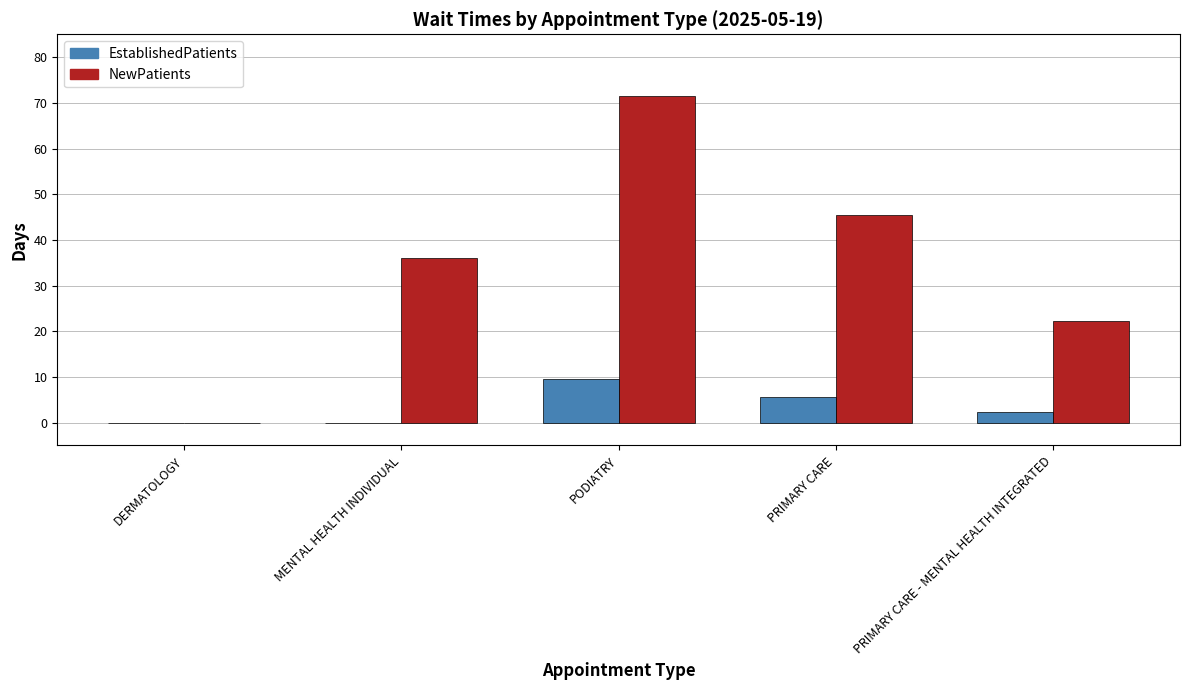

What is the greatest value displayed?

71.4